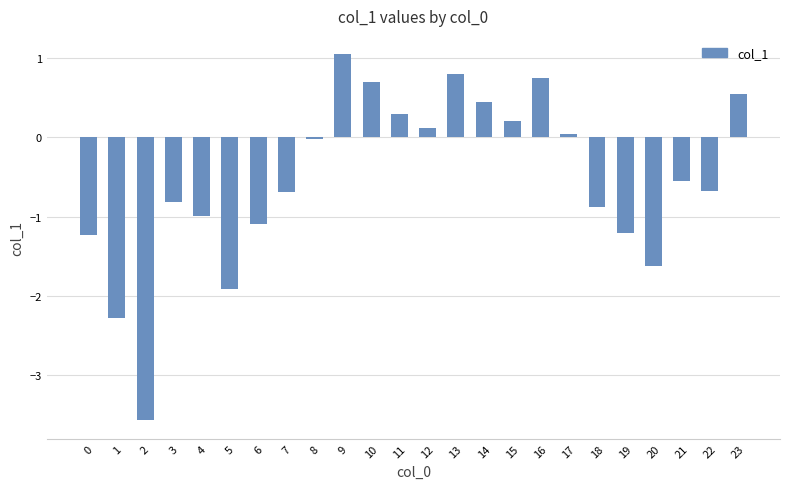

True or false: the data shows -2.7 at 5.

False